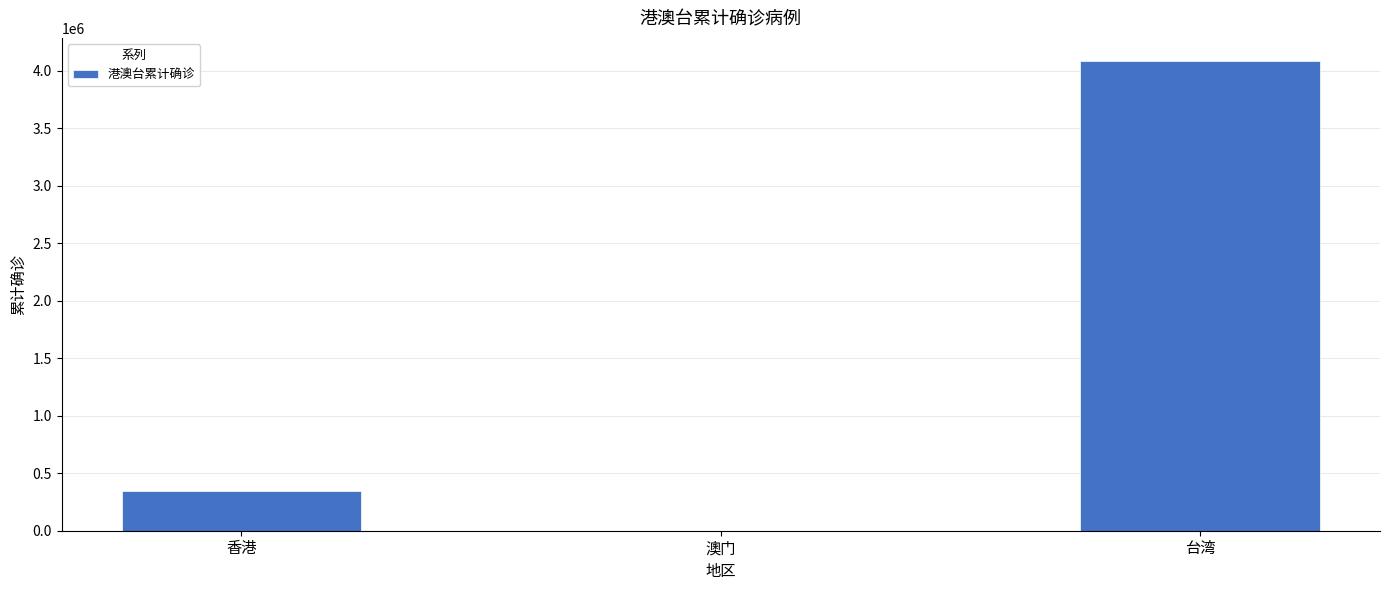

What is the sum of all values?

4424577